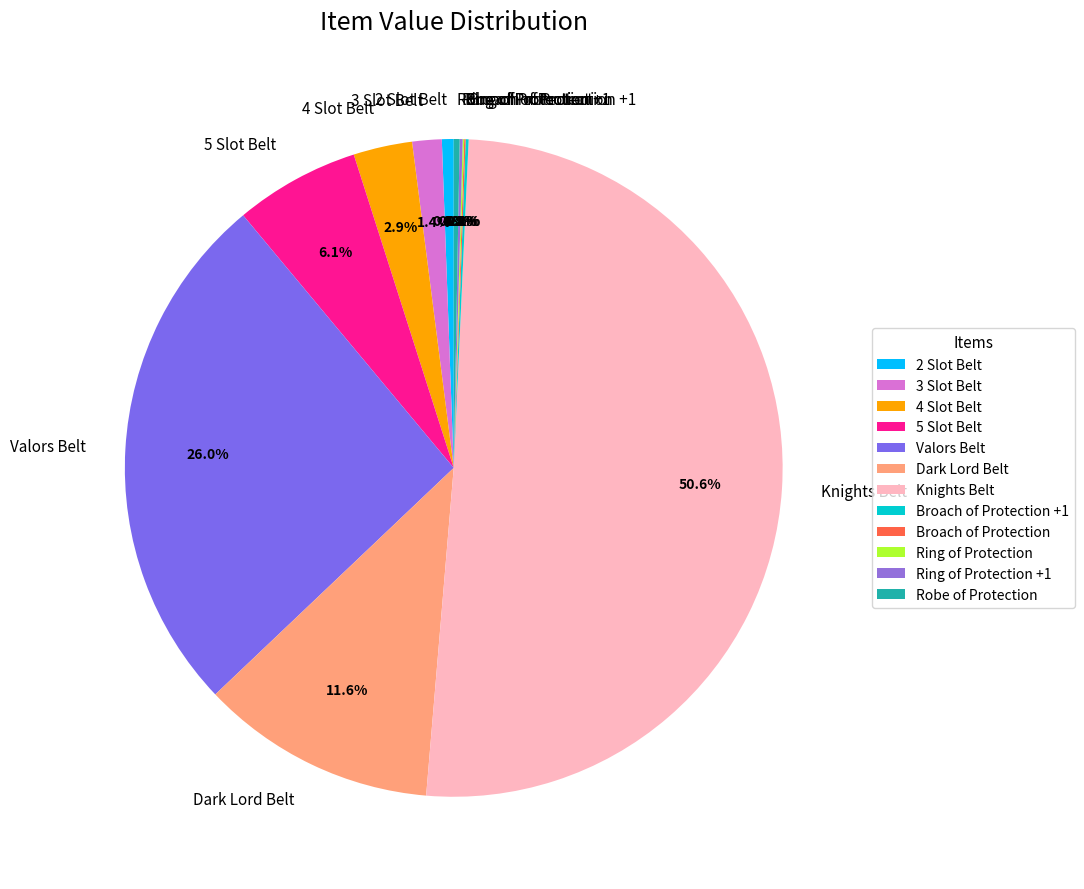

Which slice represents more than half of the pie?

Knights Belt